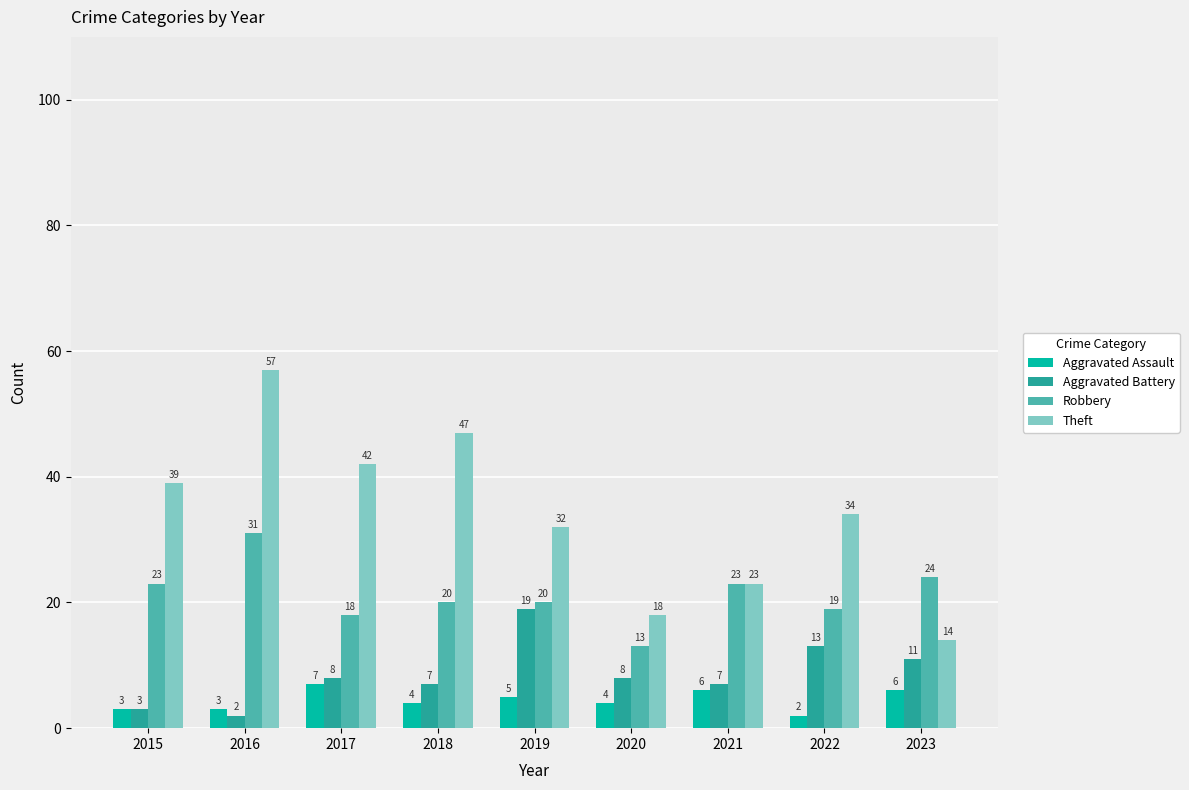

What are all the series names shown in the legend?

Aggravated Assault, Aggravated Battery, Robbery, Theft